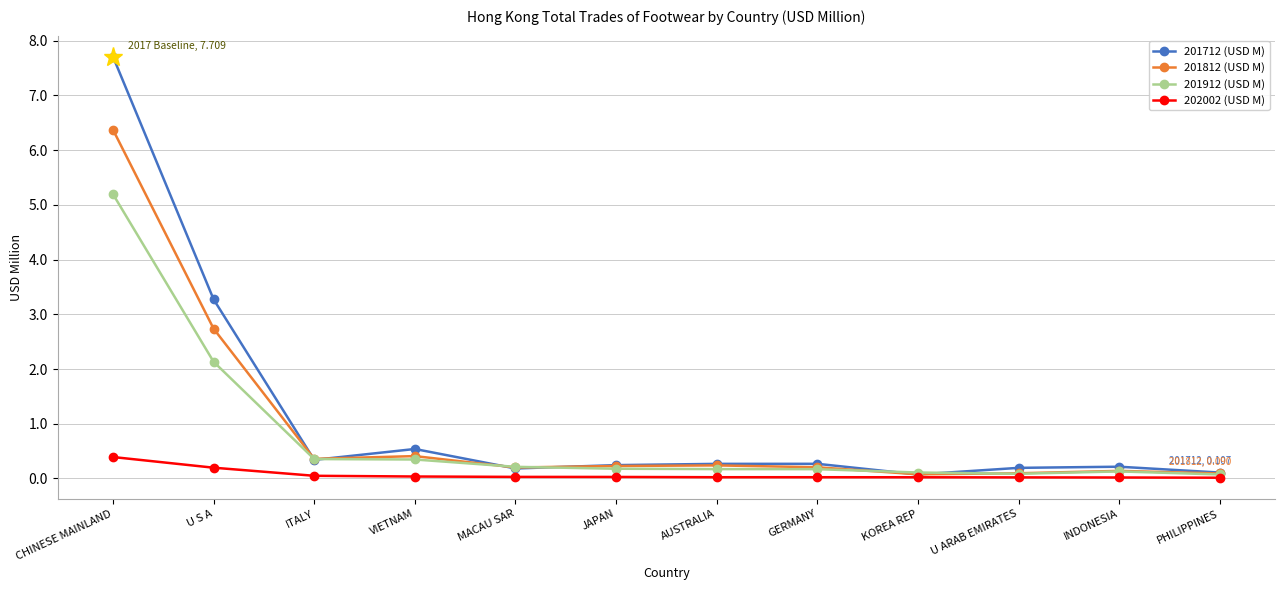

Which series has the widest spread of values?

201712 (USD M)